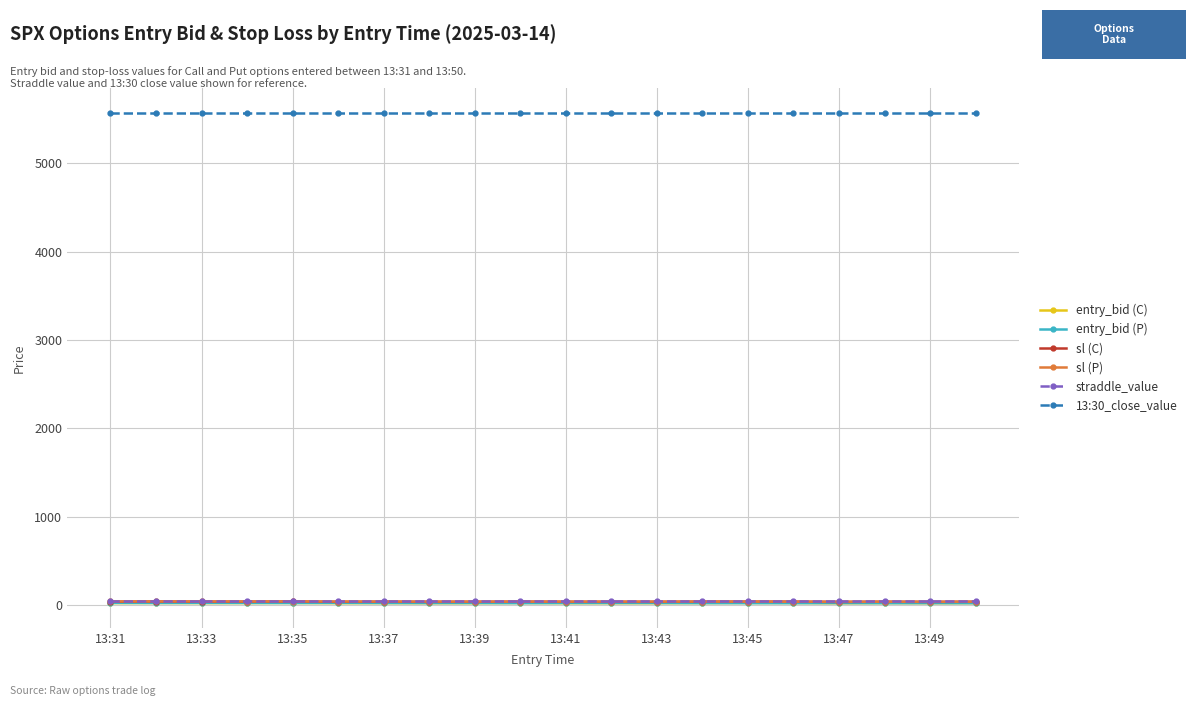

Which series has the largest total across all categories?

13:30_close_value